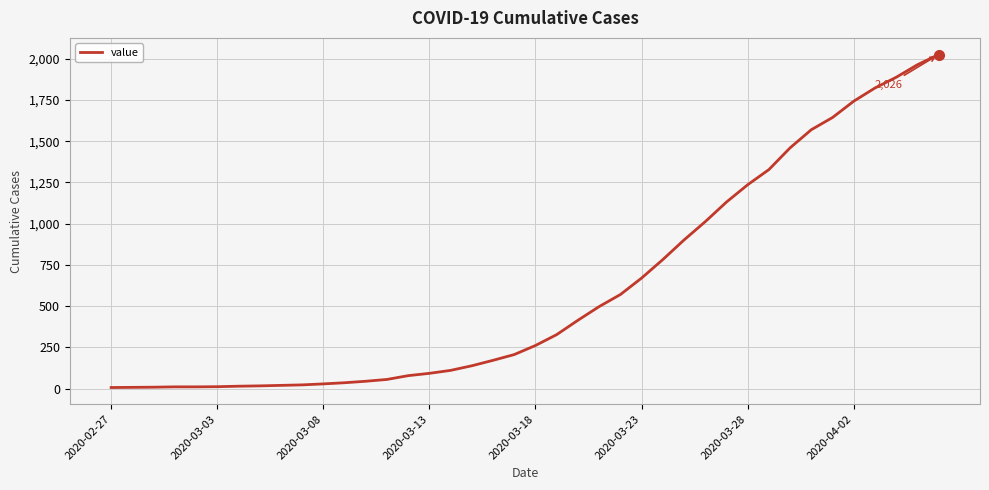

What is the greatest value displayed?

2026